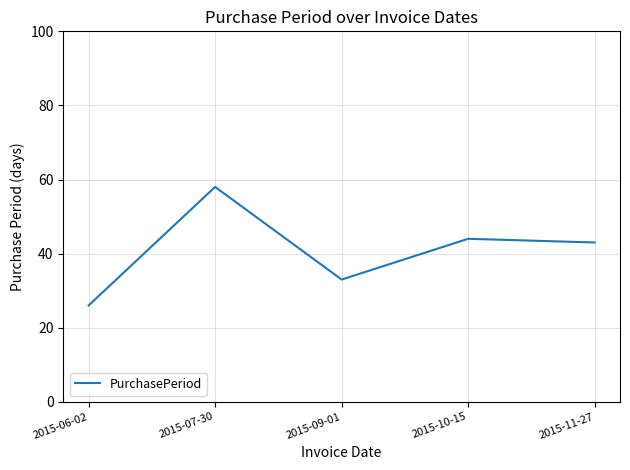

What is the minimum value shown in the chart?

26